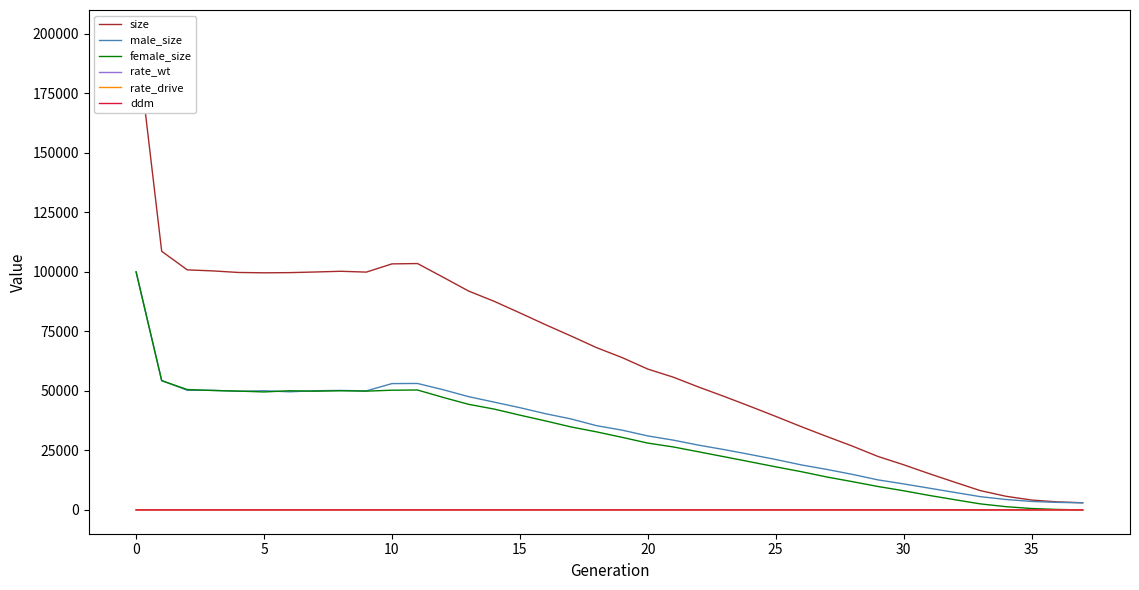

How many intersections are there between rate_wt and rate_drive?

1